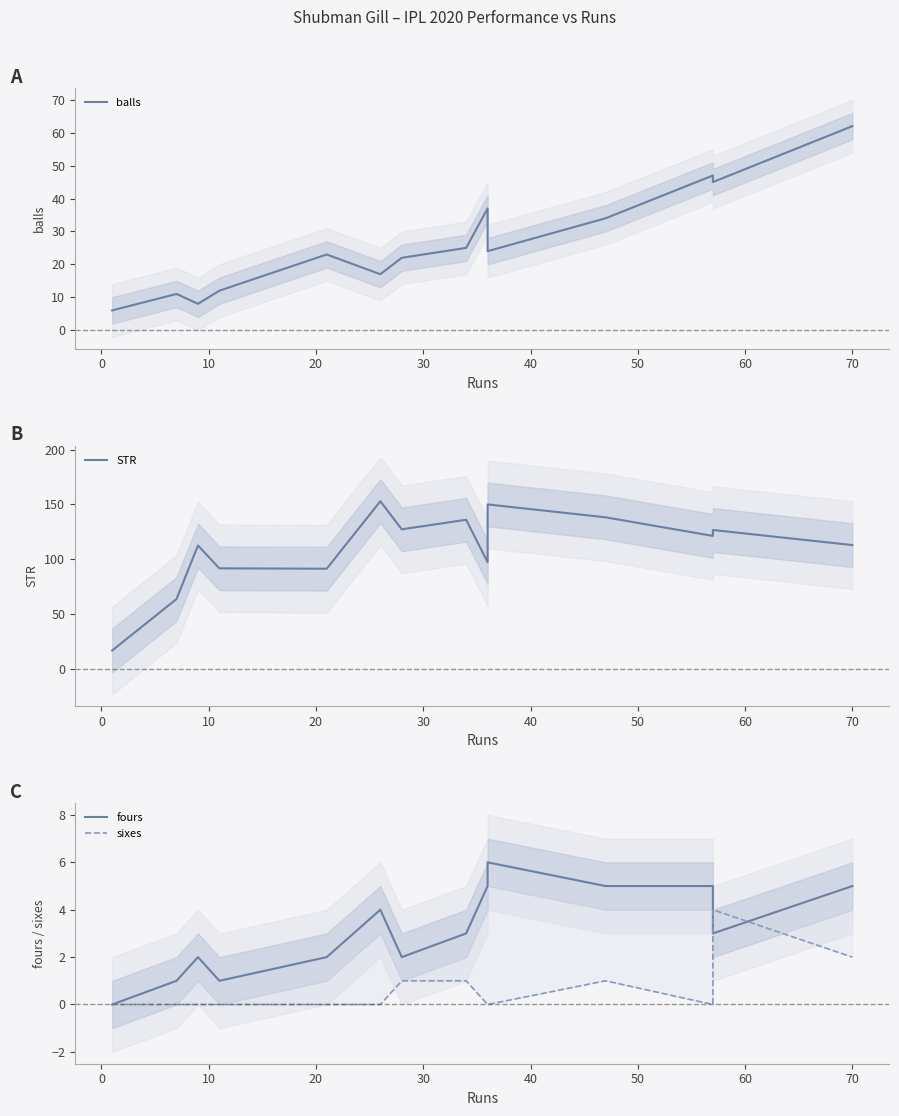

Does the chart display data point markers on the line(s)?

No